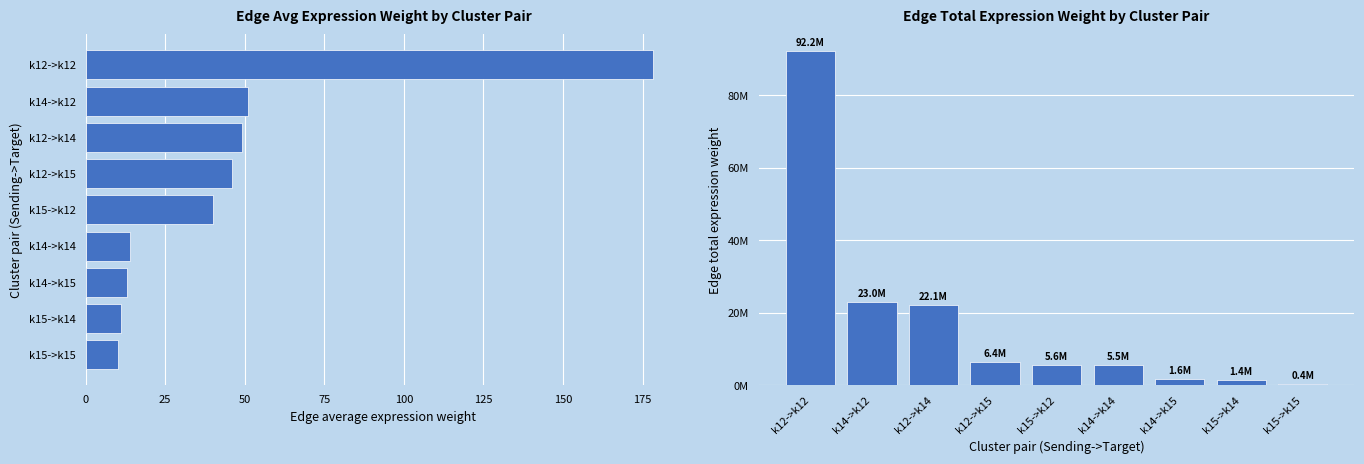

What is the value of the Edge total expression weight bar at the 9th from the left?

393563.3